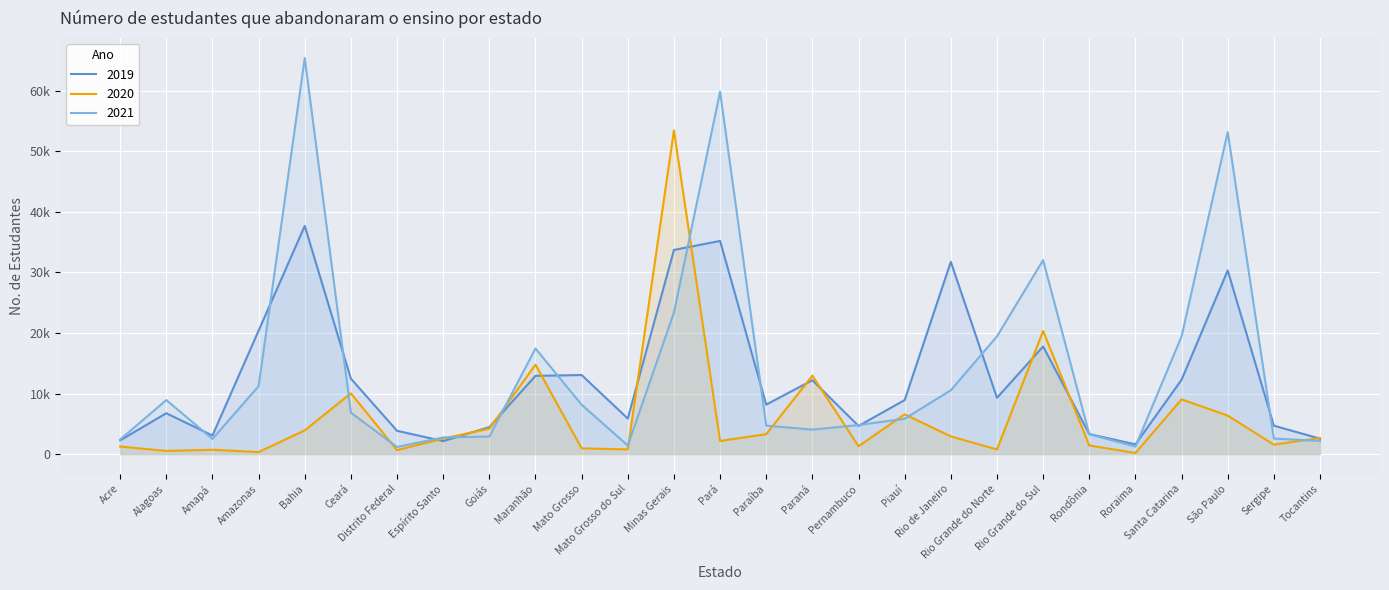

At which category is the sum across all series the highest?

Minas Gerais